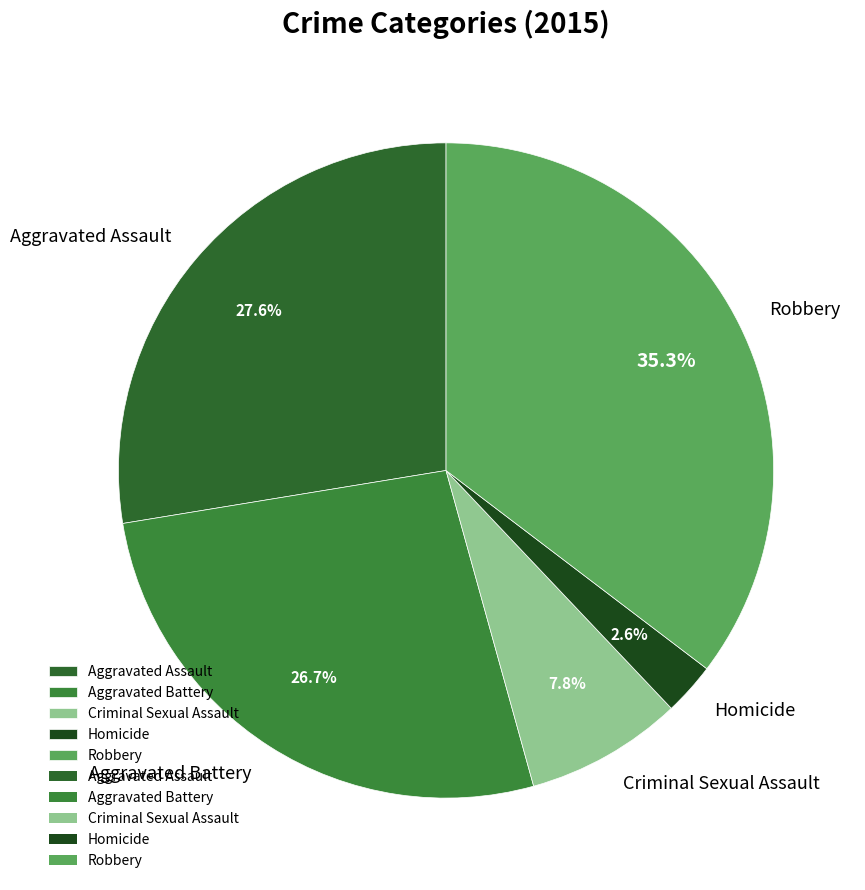

Rank the categories by value from lowest to highest.

Homicide, Criminal Sexual Assault, Aggravated Battery, Aggravated Assault, Robbery